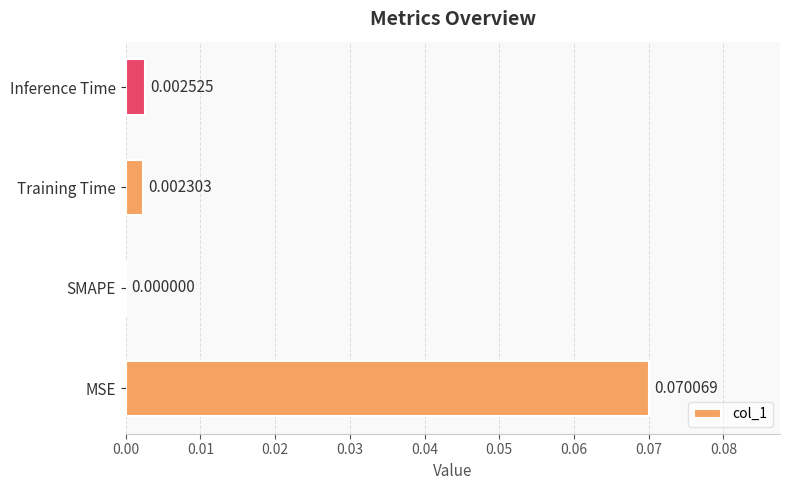

Which label corresponds to the largest value in the chart?

MSE